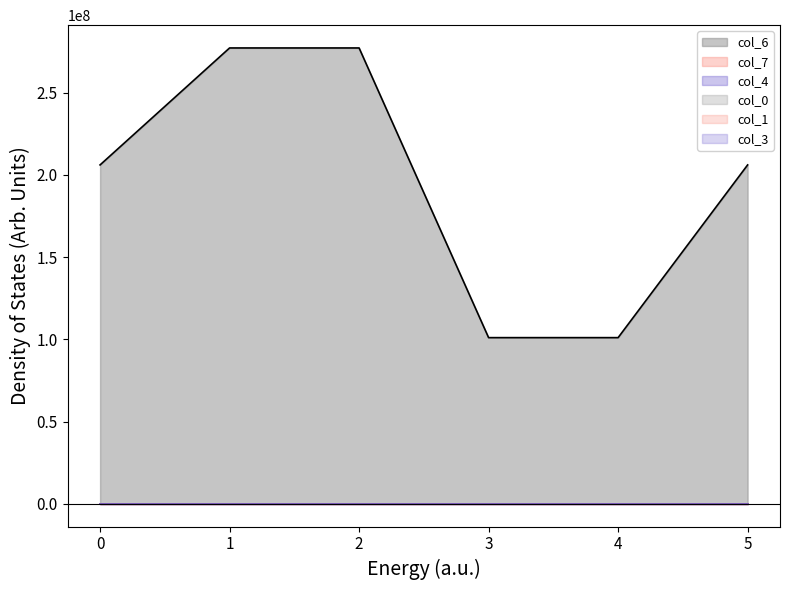

Which has a higher value, 4 or 3?

4